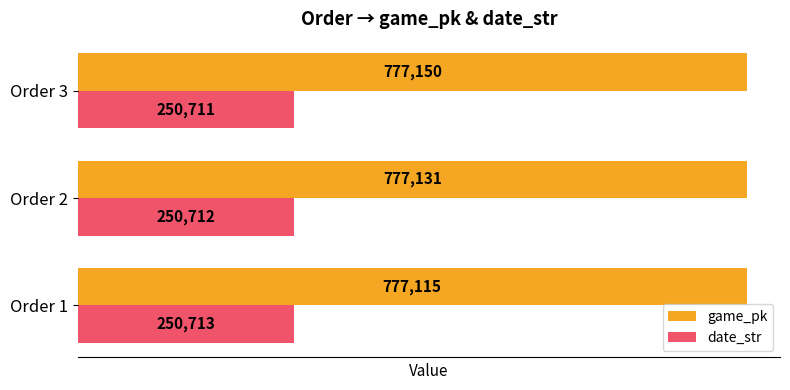

At how many categories does at least one series exceed 666866?

3